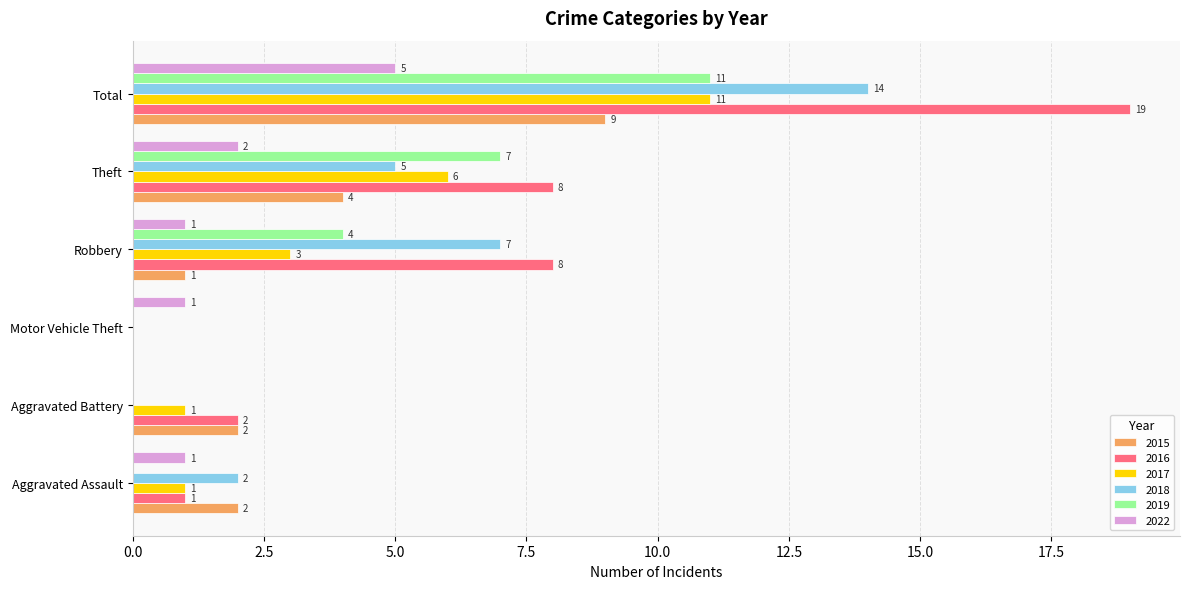

True or false: 2017 has a value of 2 at Robbery.

False